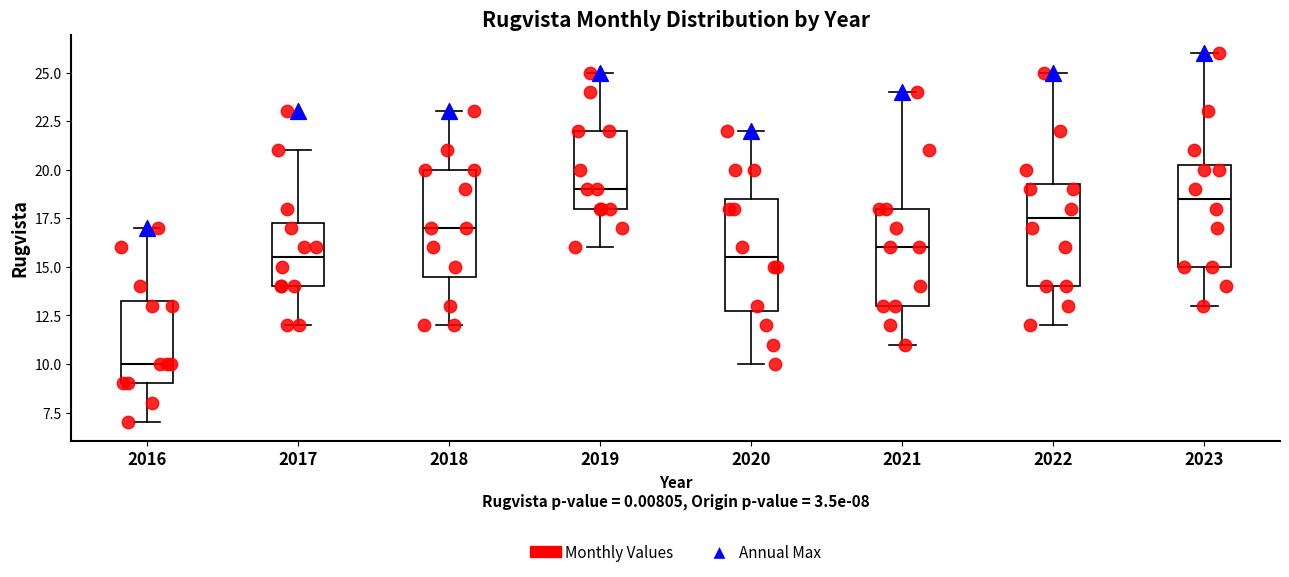

Which box has the highest median line?

2019